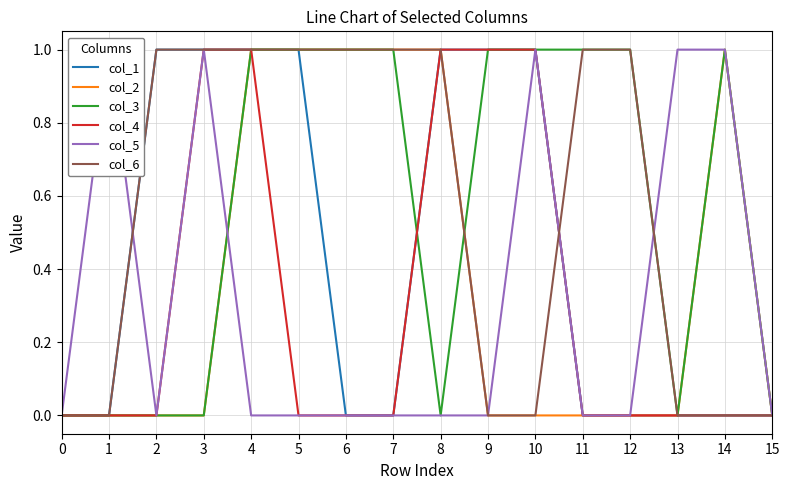

In col_5, how many points are higher than both neighbors (excluding endpoints)?

3